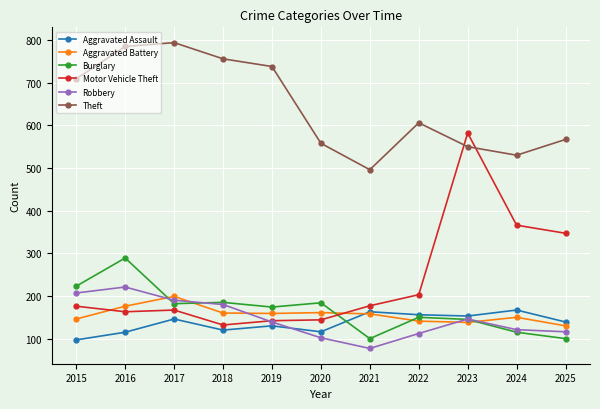

How many values in the Aggravated Battery series are below 158?

5